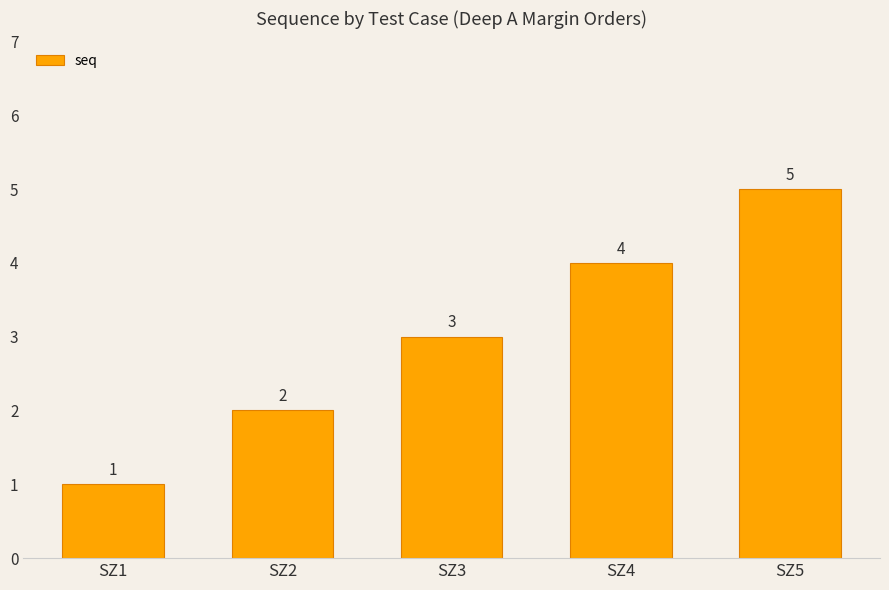

How many values are between 2 and 4?

3